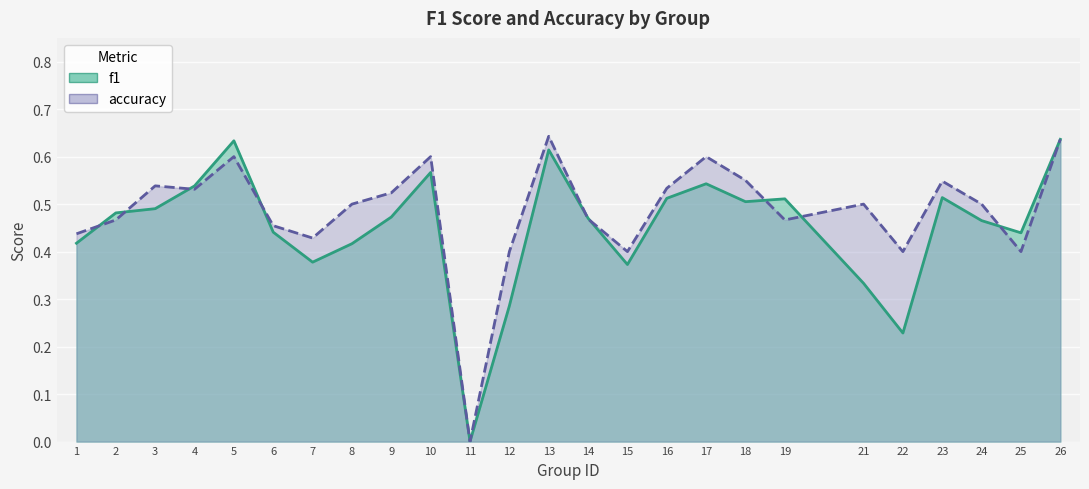

The value of f1 at 3 is 0.1. True or false?

False